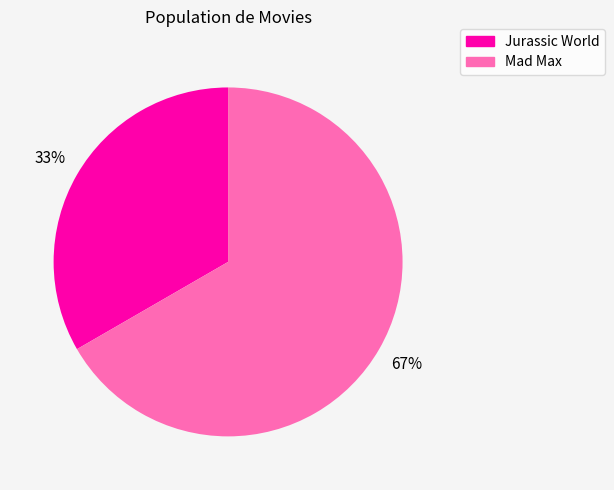

Is there a majority slice in this chart?

Yes